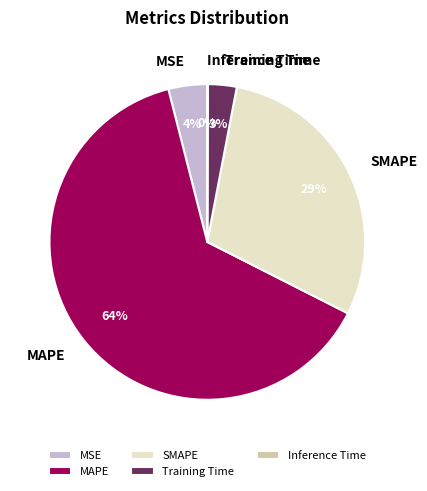

Is there any slice that represents more than half of the pie?

Yes